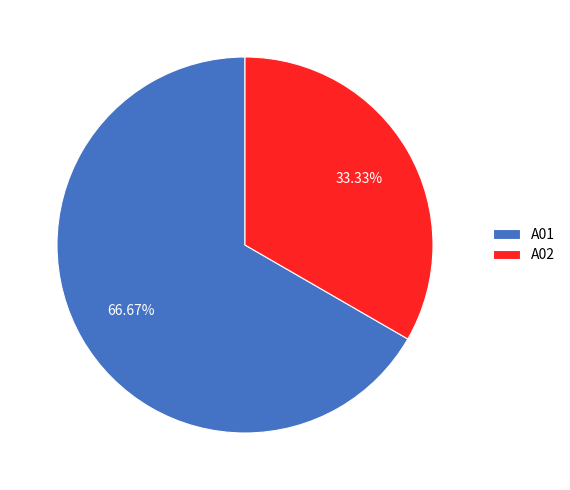

Is it true that A01 is 77% of the pie?

False